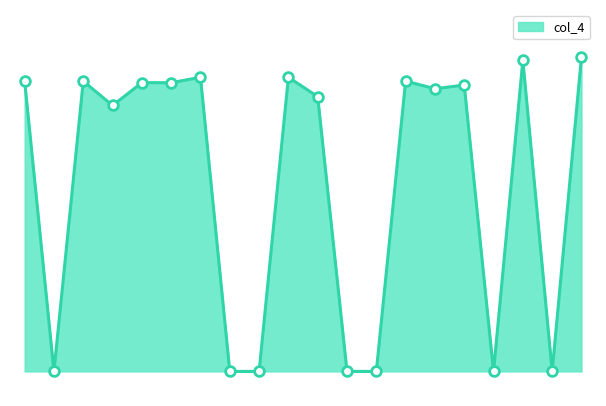

Does the chart have visible grid lines?

No